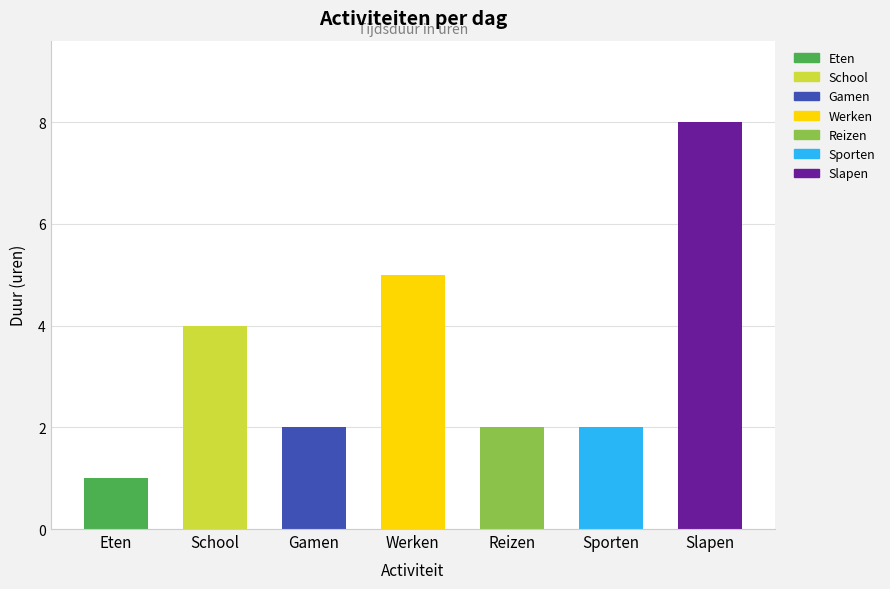

The value at Gamen is 3. True or false?

False